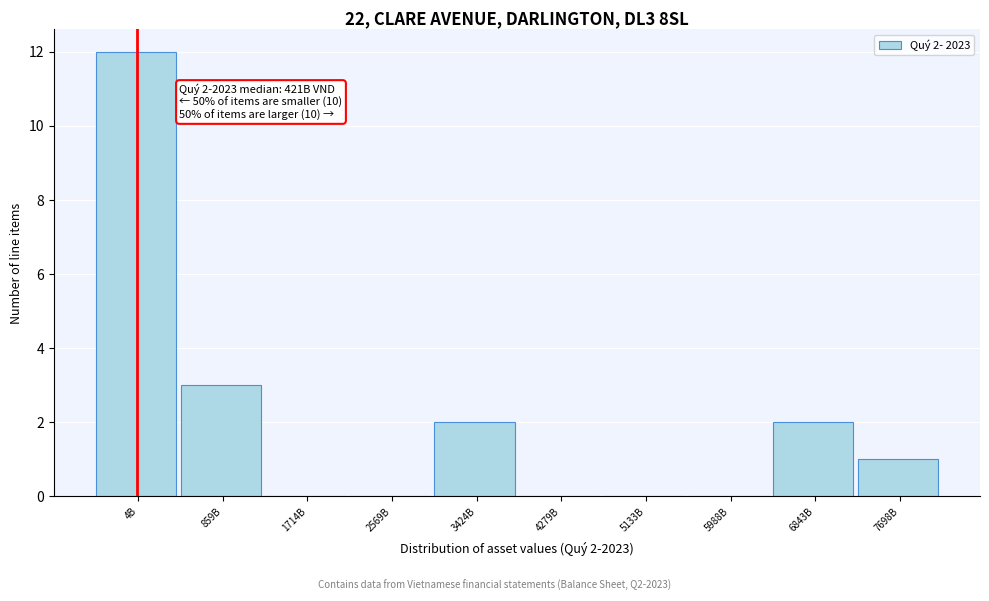

Reading left to right, list all the values displayed in this chart.

4B=12	859B=3	1714B=0	2569B=0	3424B=2	4279B=0	5133B=0	5988B=0	6843B=2	7698B=1